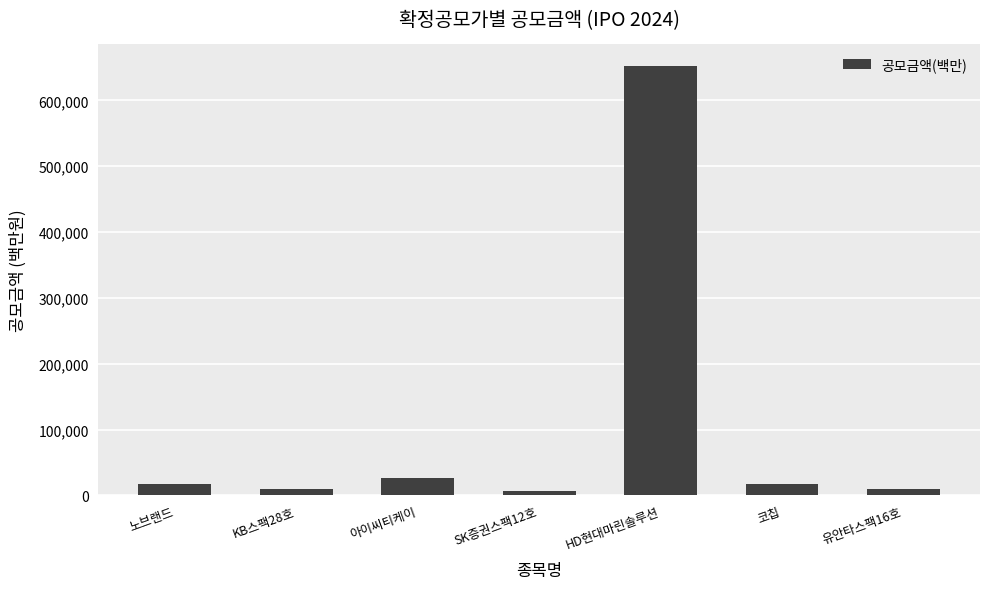

Are the bars grouped side by side (vs. stacked)?

No